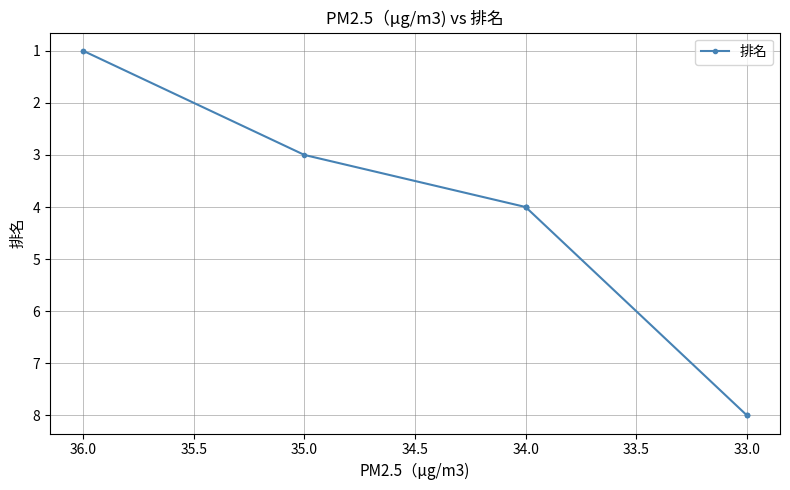

What is the difference between the maximum and minimum values?

7